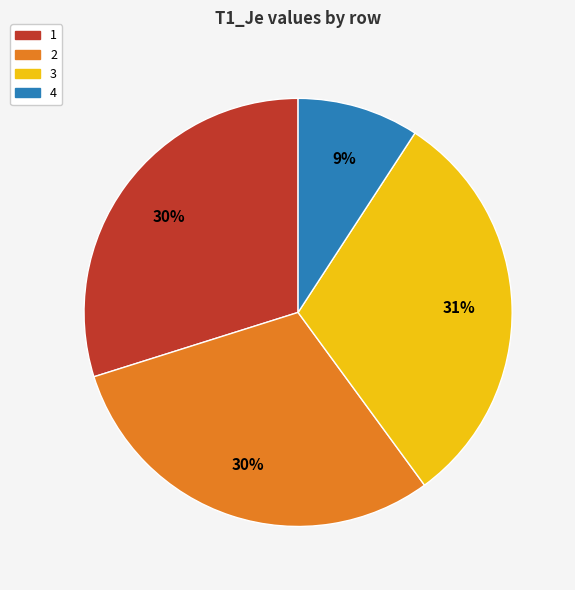

What is the smallest slice in the pie chart?

4